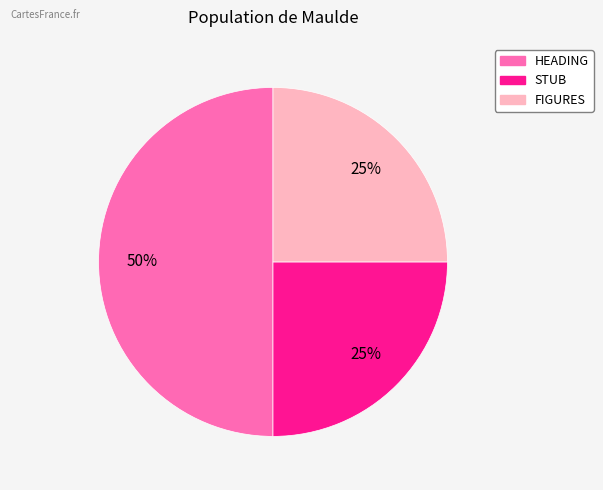

Between HEADING and STUB, which is larger?

HEADING